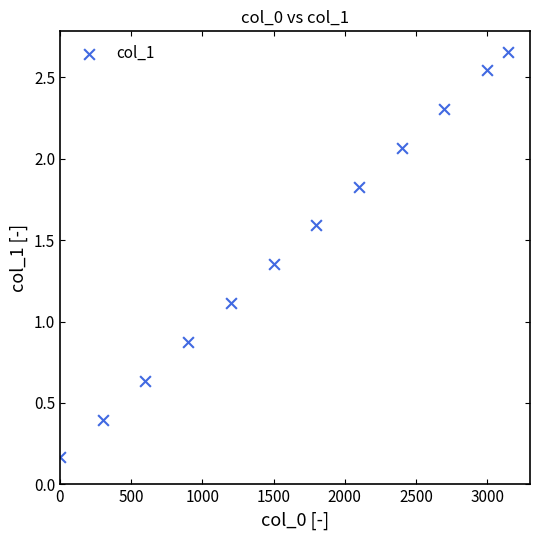

What is the average Y value?

1.5